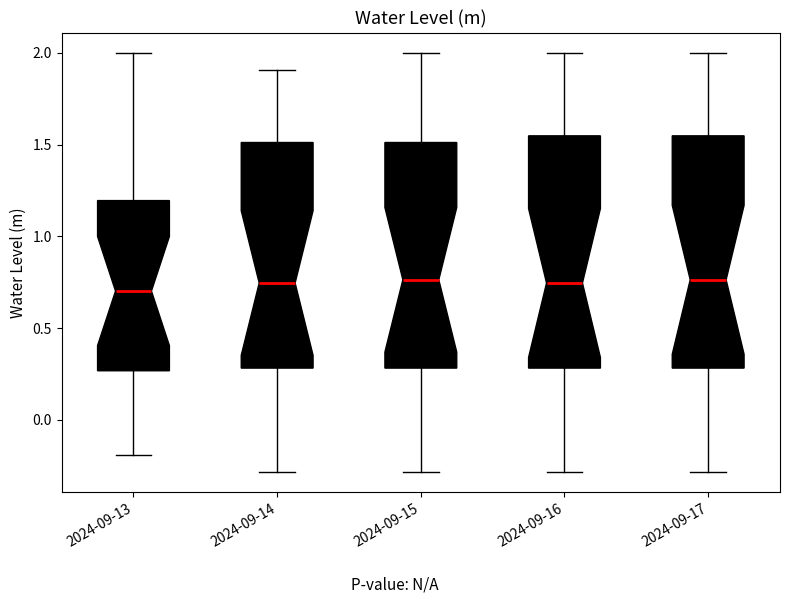

Reading left to right, read every box against the y-axis: the position of its median line, the range the box covers, and the ends of its whiskers. The values are not printed on the chart, so give them approximately, as read against the axis.

2024-09-13: median 0.70, box 0.25 to 1.20, whiskers -0.20 to 2.00
2024-09-14: median 0.75, box 0.30 to 1.50, whiskers -0.30 to 1.90
2024-09-15: median 0.75, box 0.30 to 1.50, whiskers -0.30 to 2.00
2024-09-16: median 0.75, box 0.30 to 1.55, whiskers -0.30 to 2.00
2024-09-17: median 0.75, box 0.30 to 1.55, whiskers -0.30 to 2.00